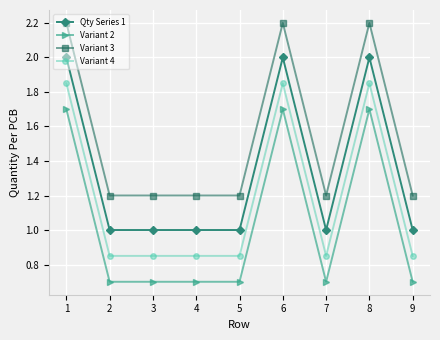

What are all the series names shown in the legend?

Qty Series 1, Variant 2, Variant 3, Variant 4